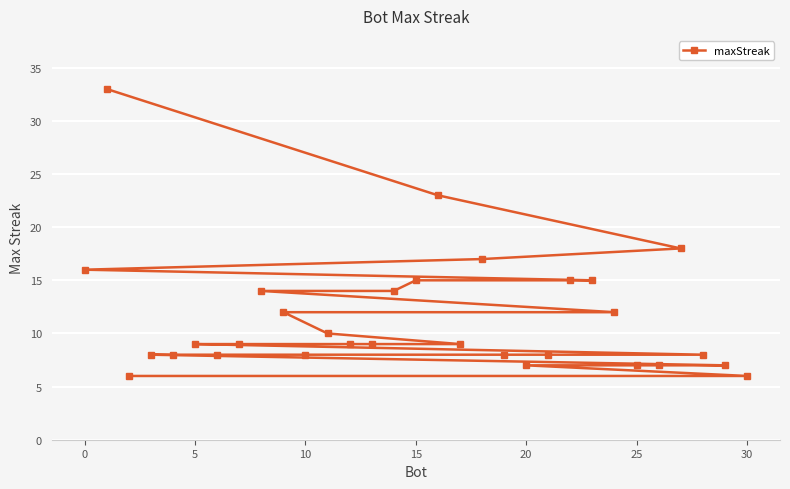

What is the minimum value shown in the chart?

6